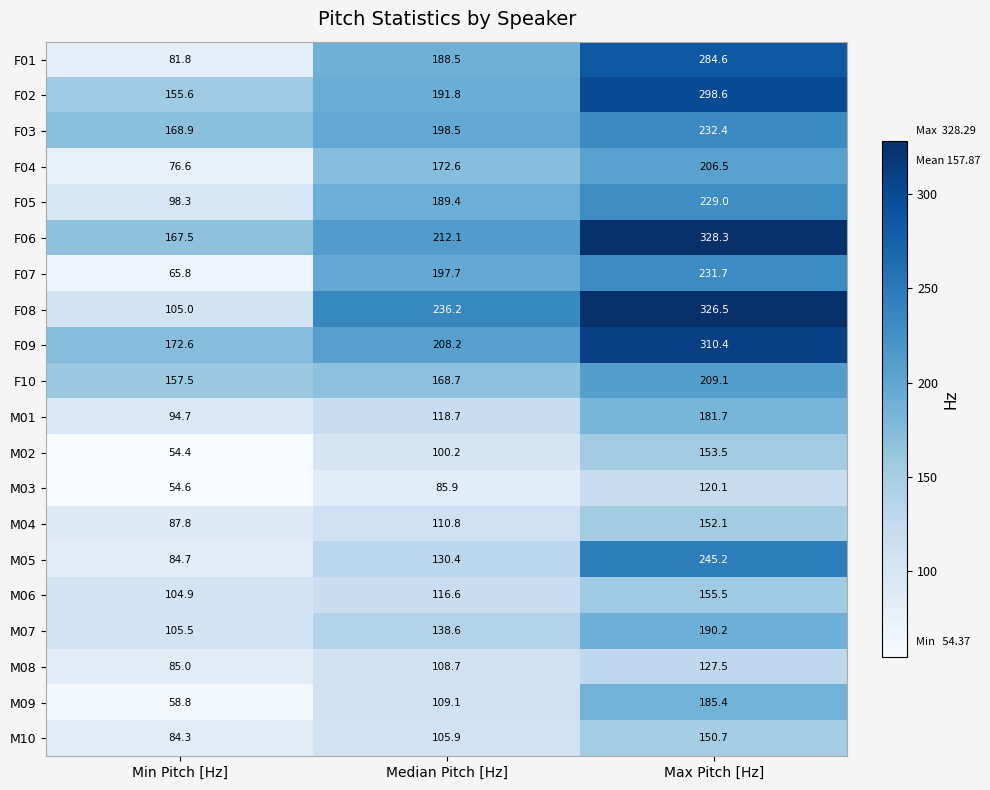

Which category has the lowest value across all series?

Min Pitch [Hz]